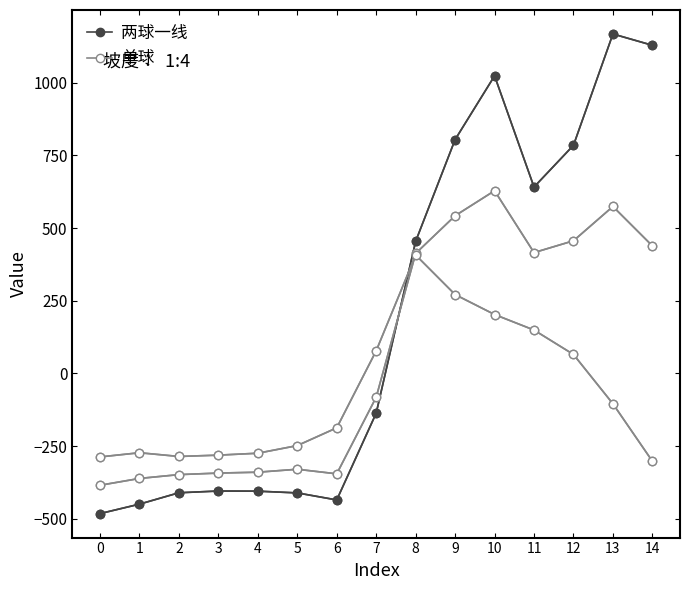

Where does the 单球 series first go above -81?

8